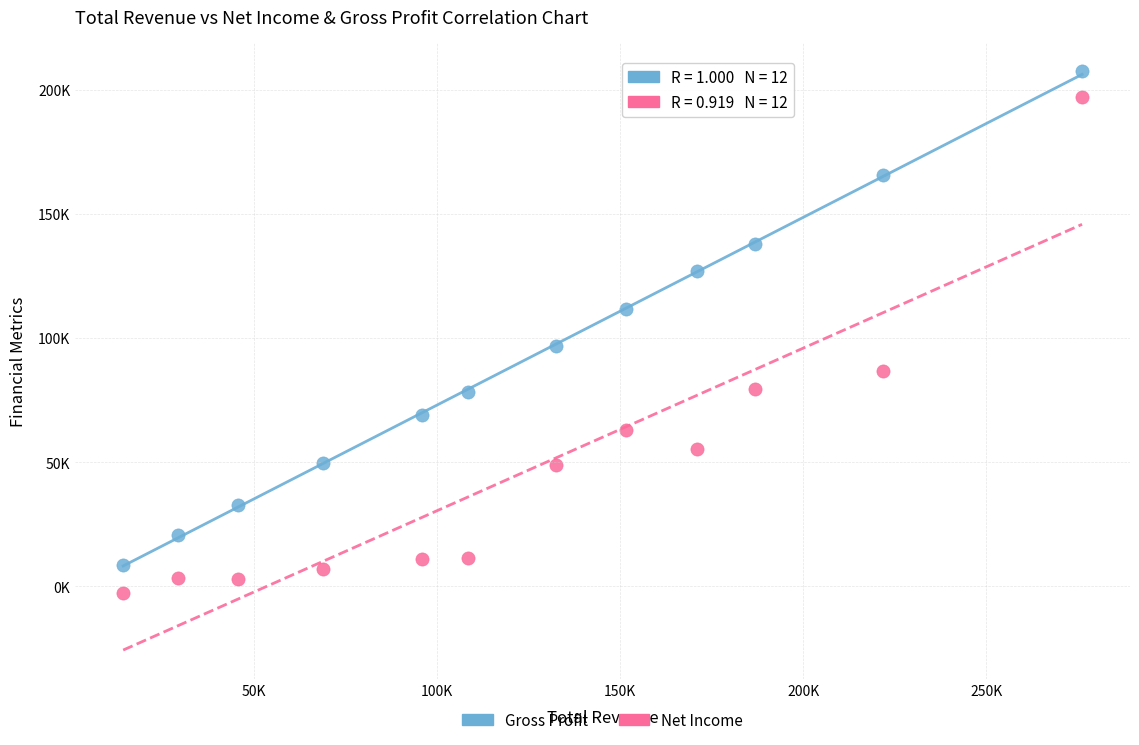

Which series has the largest Y range (max minus min)?

Net Income